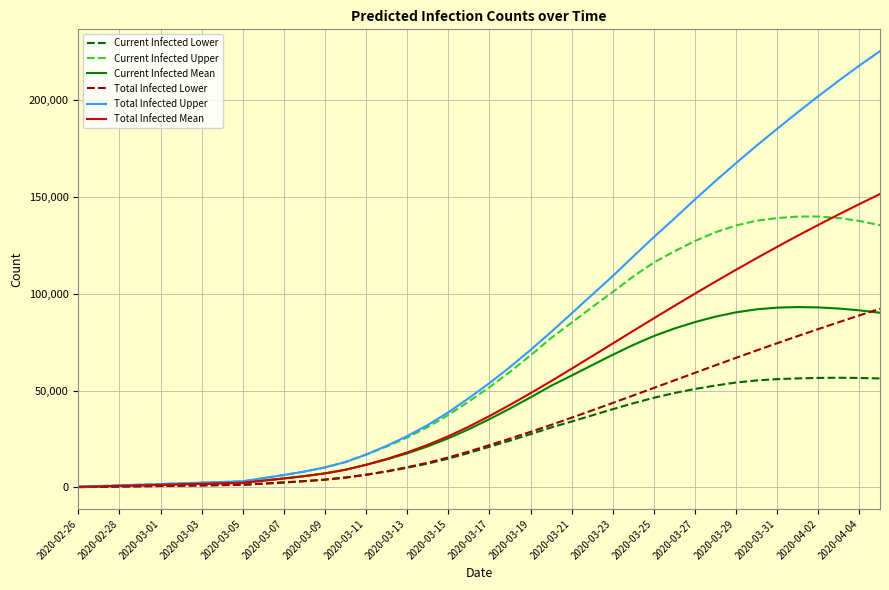

What is the greatest value displayed?

225121